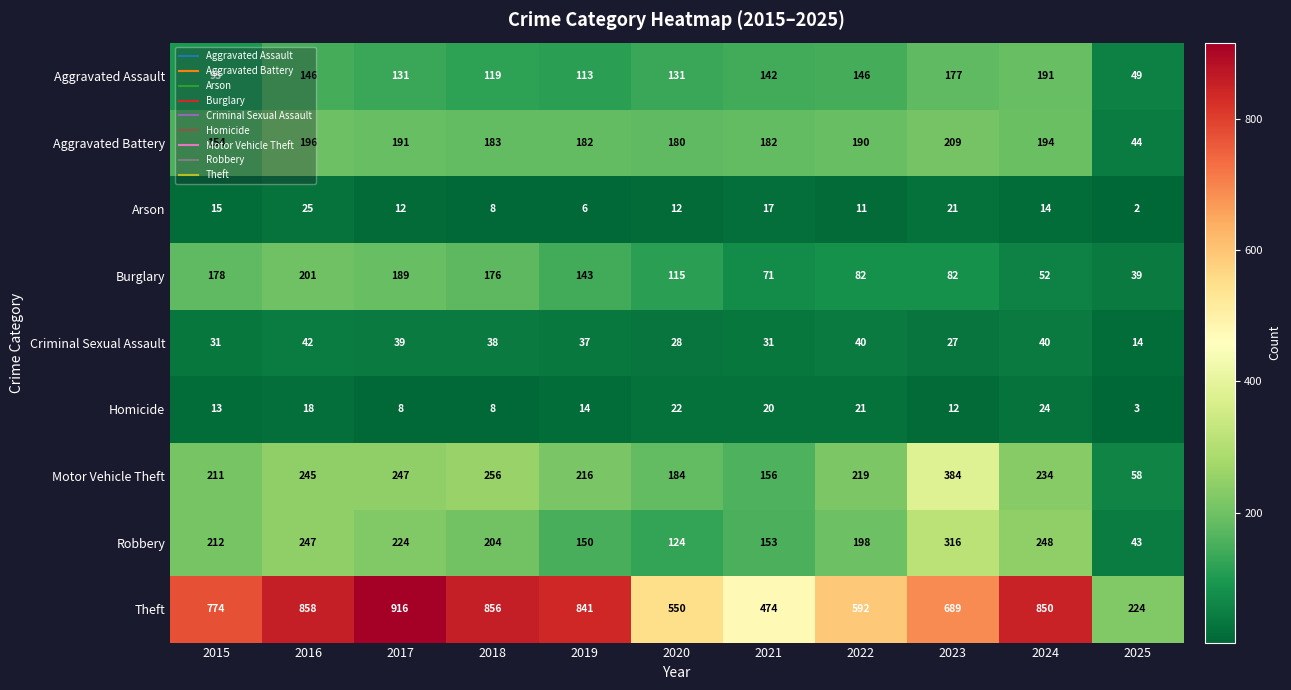

At which category is the sum across all series the highest?

2016